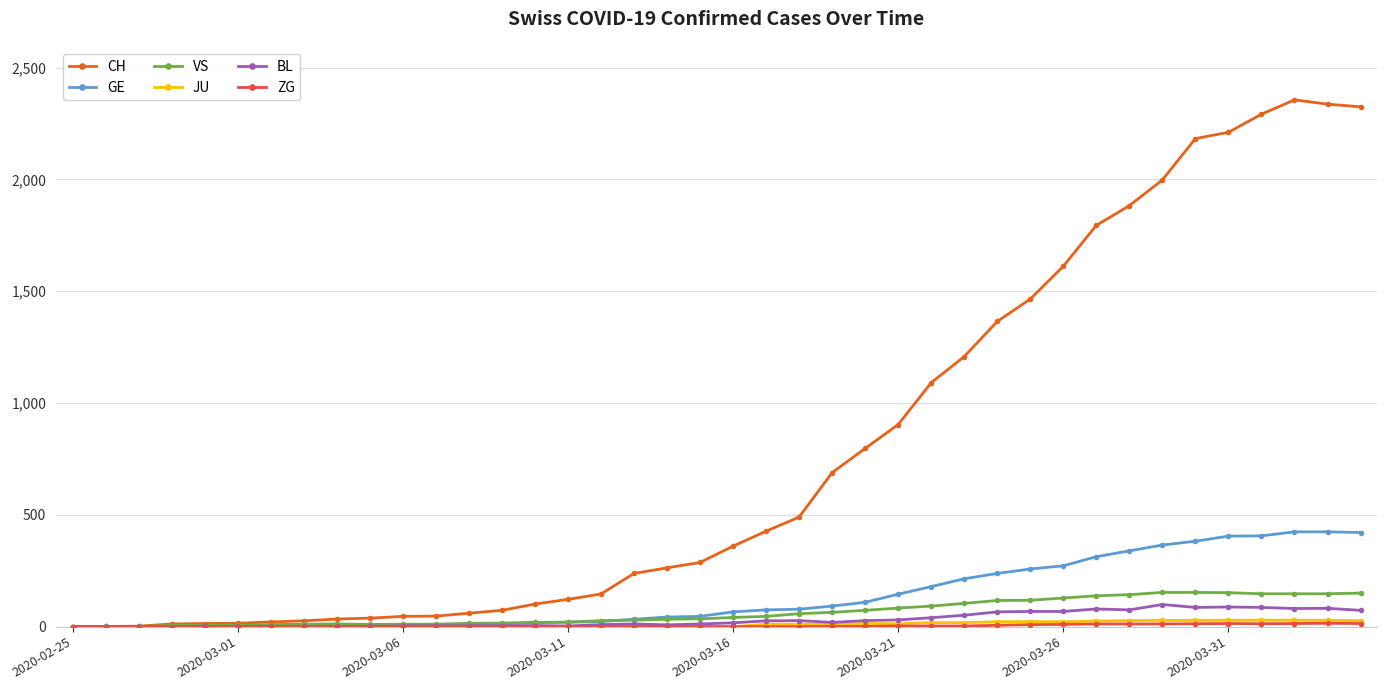

Which series has the widest spread of values?

CH